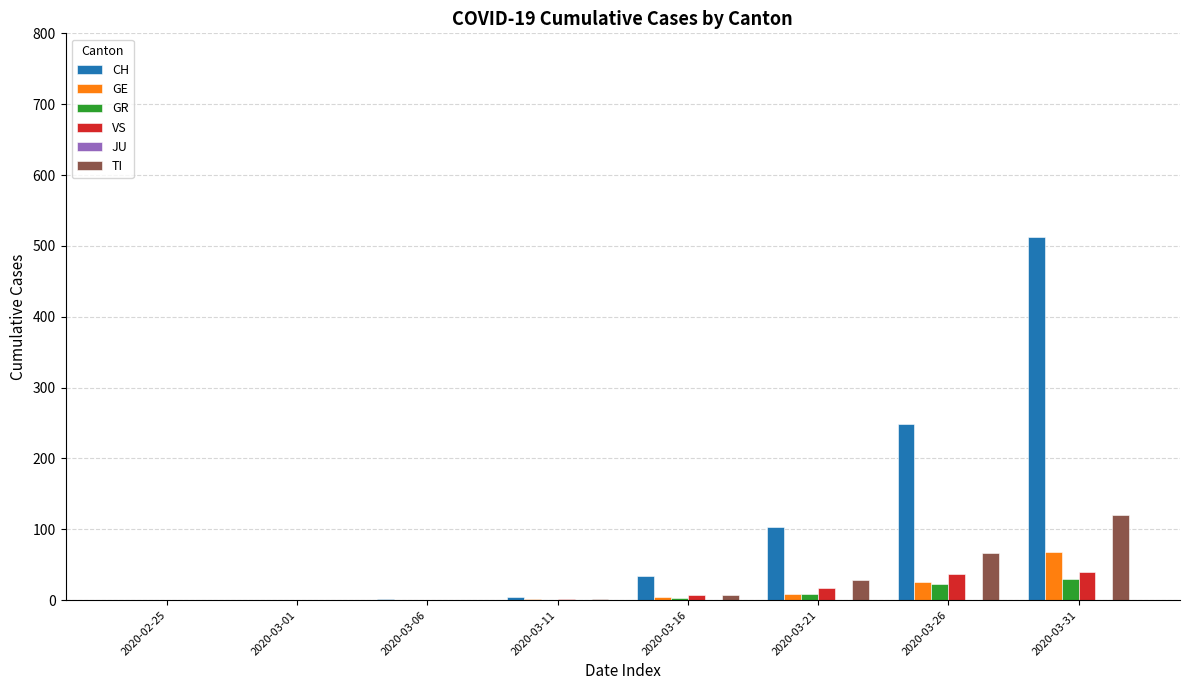

The value of GE at 2020-03-06 is 28. True or false?

False